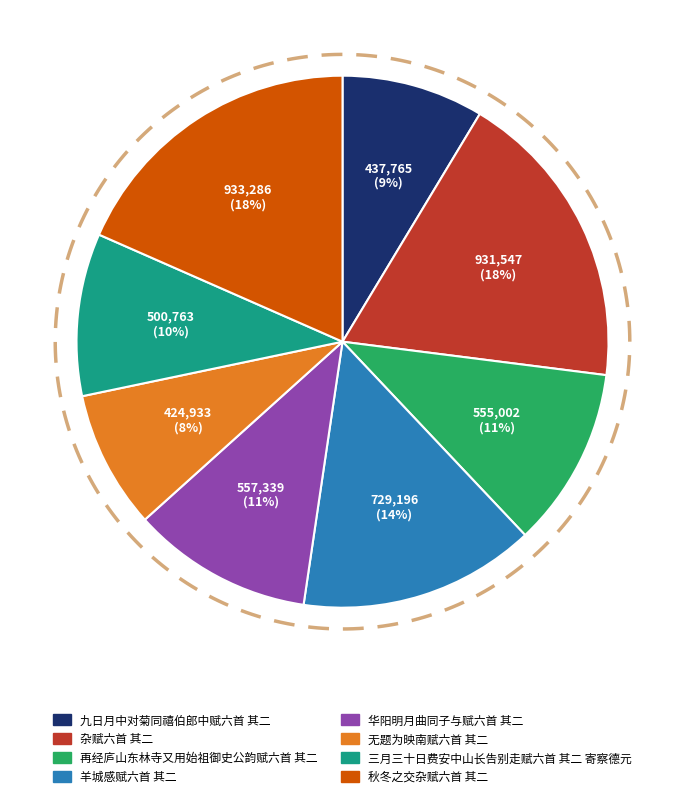

Between 华阳明月曲同子与赋六首 其二 and 羊城感赋六首 其二, which is larger?

羊城感赋六首 其二